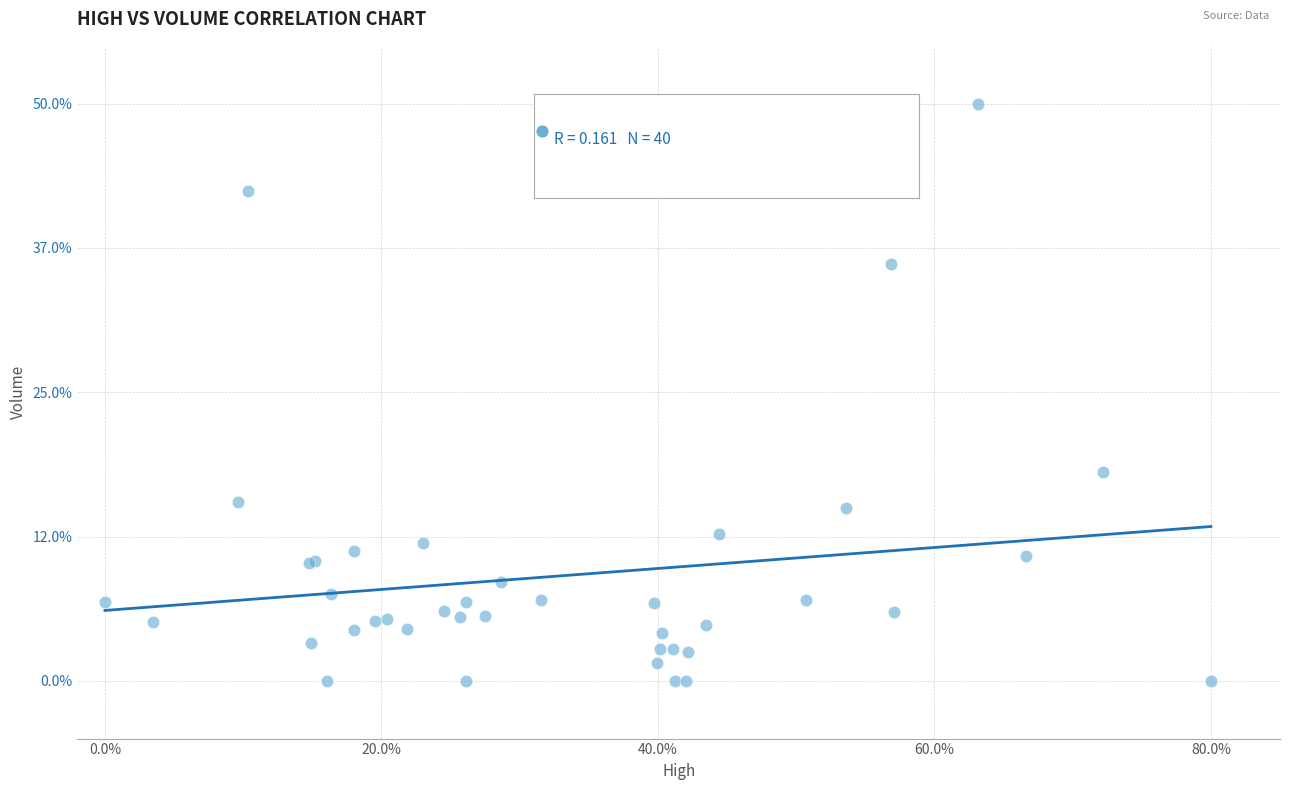

What Y value in the scatter plot is closest to 25?

18.1